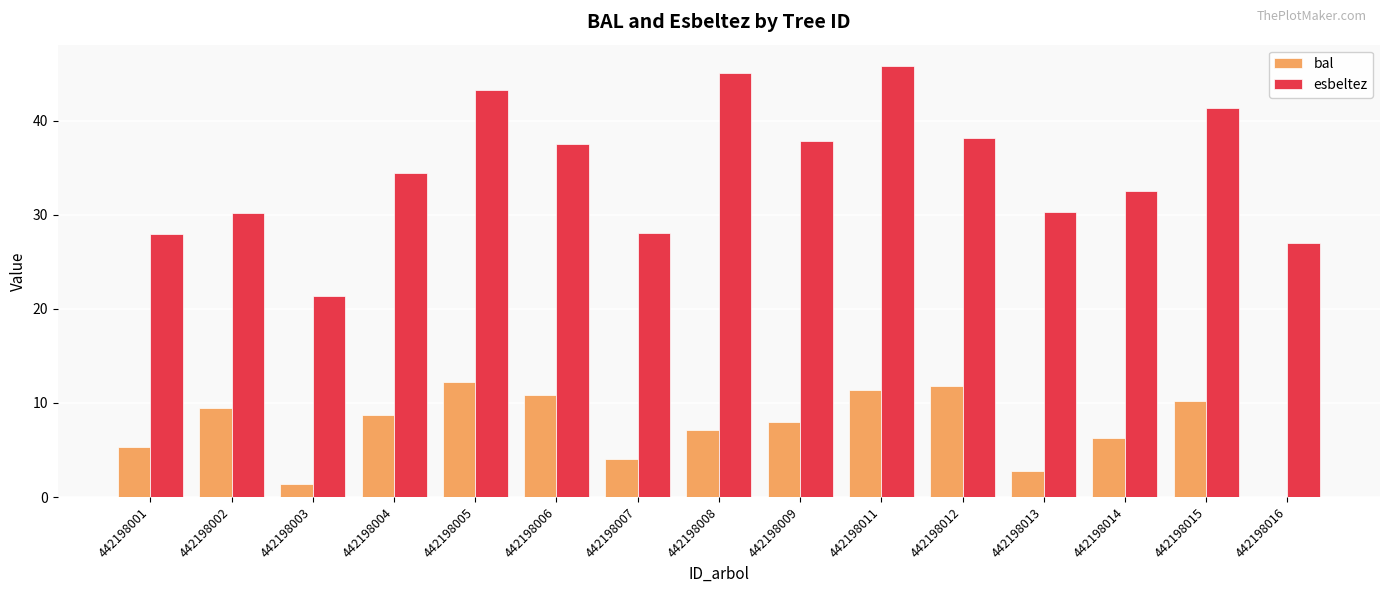

What is the greatest value displayed?

45.8